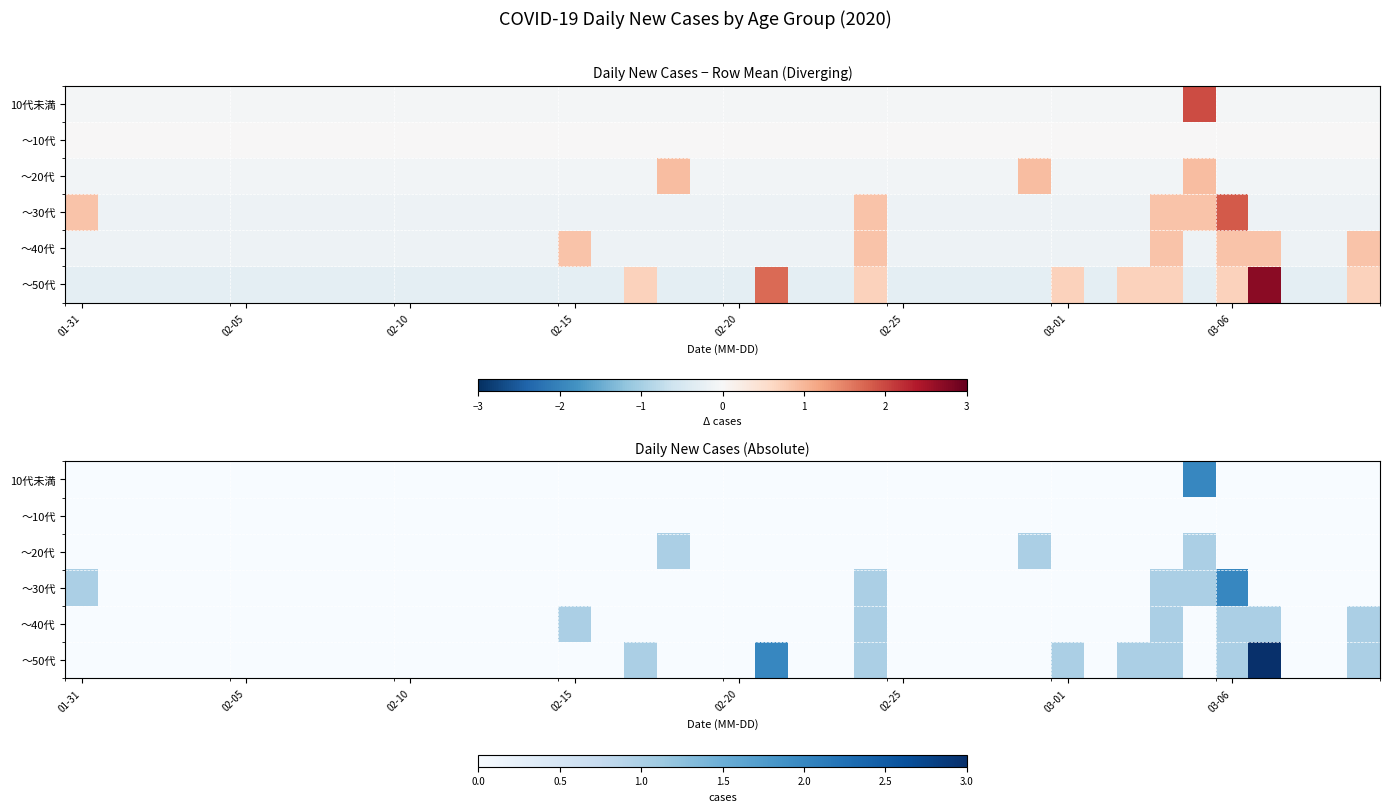

How many positive values does the 10代未満 series have?

1